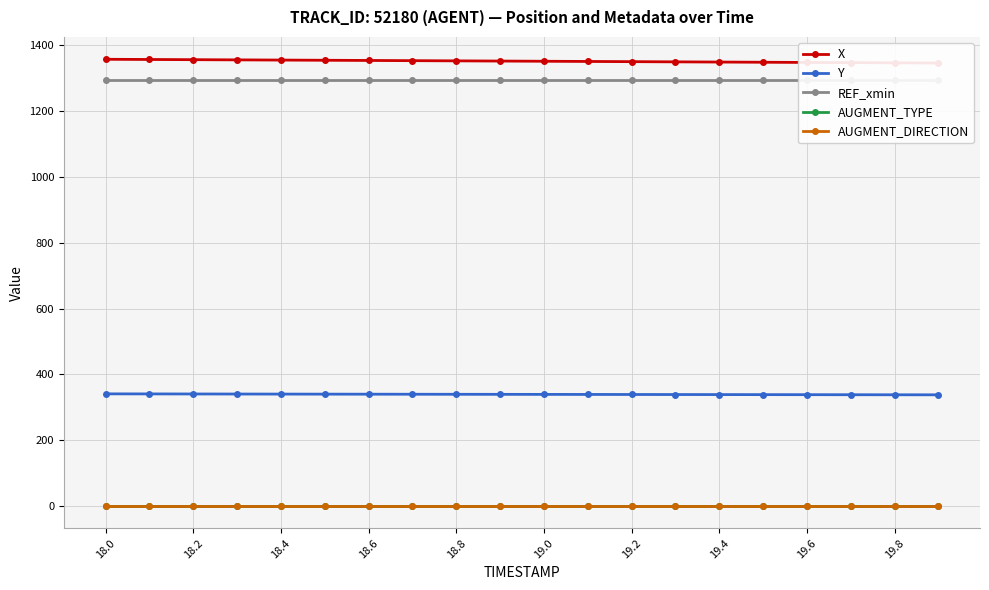

List the series in order of their peak value, lowest first.

AUGMENT_TYPE, AUGMENT_DIRECTION, Y, REF_xmin, X